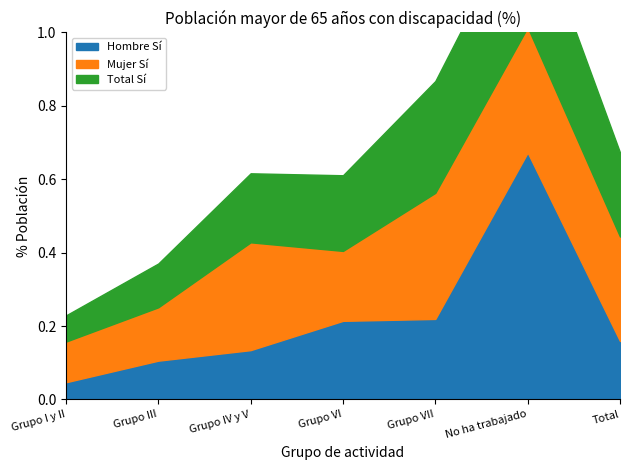

How many series are shown in this chart?

3